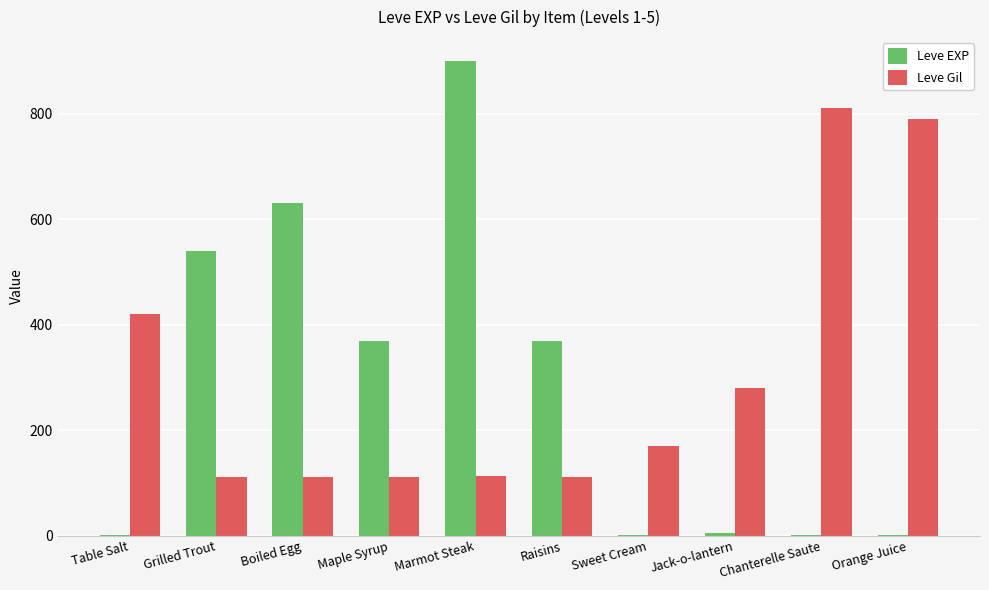

How many groups of bars are there?

10